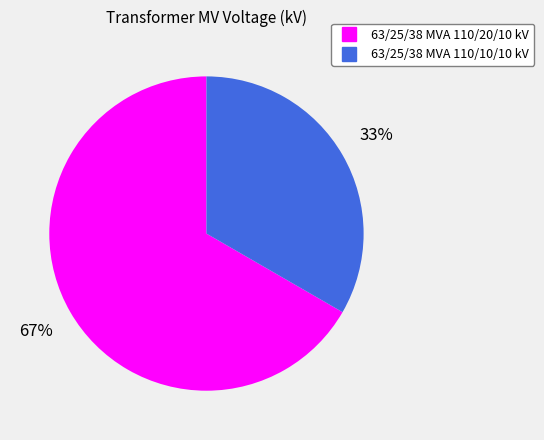

How many slices are in this pie chart?

2